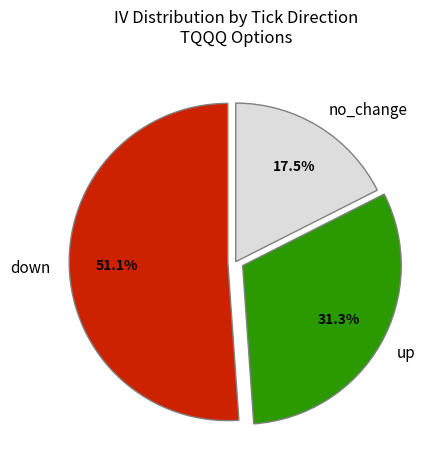

Rank the categories by value from lowest to highest.

no_change, up, down